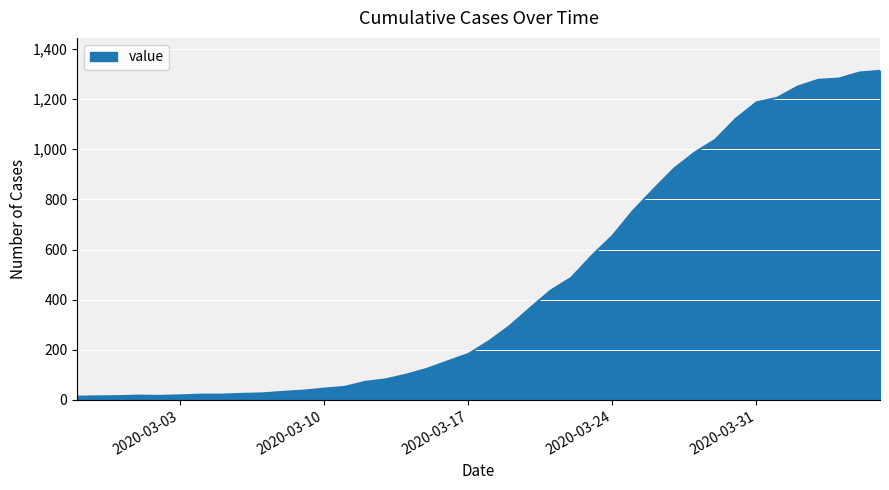

What is the difference between the maximum and minimum values?

1300